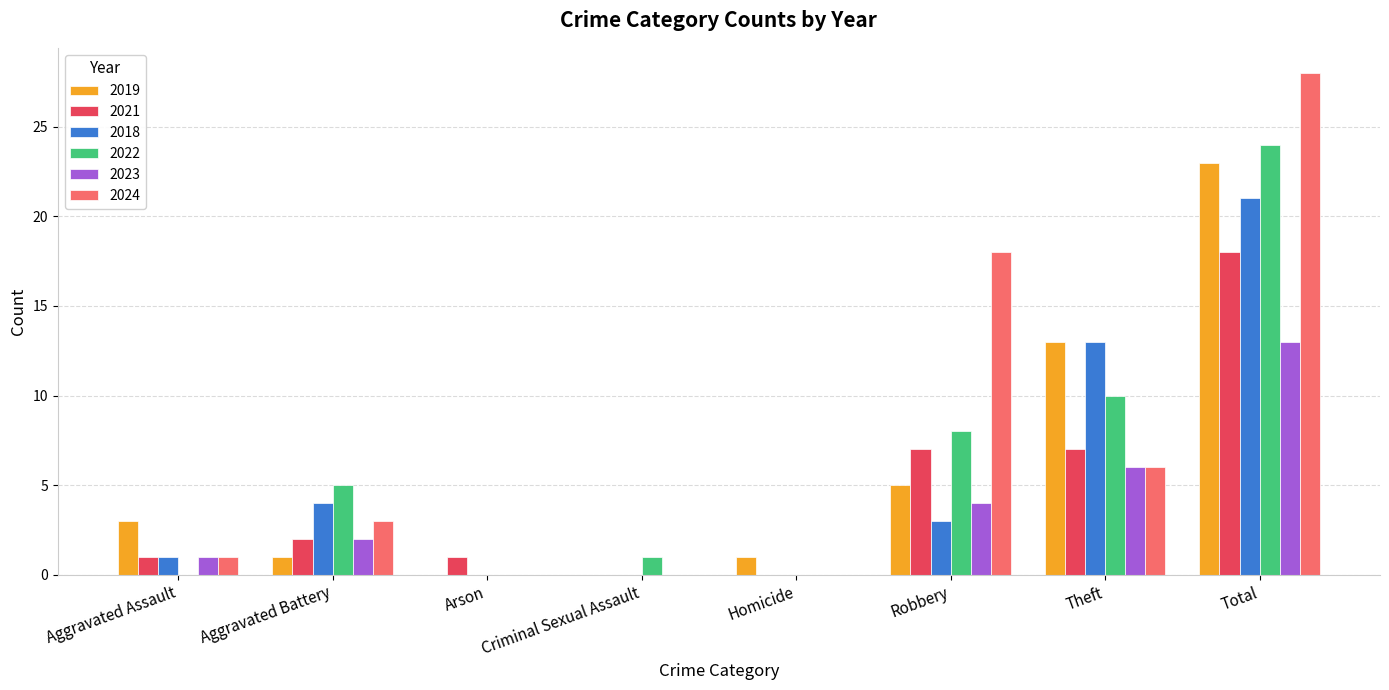

Which series has the largest total across all categories?

2024